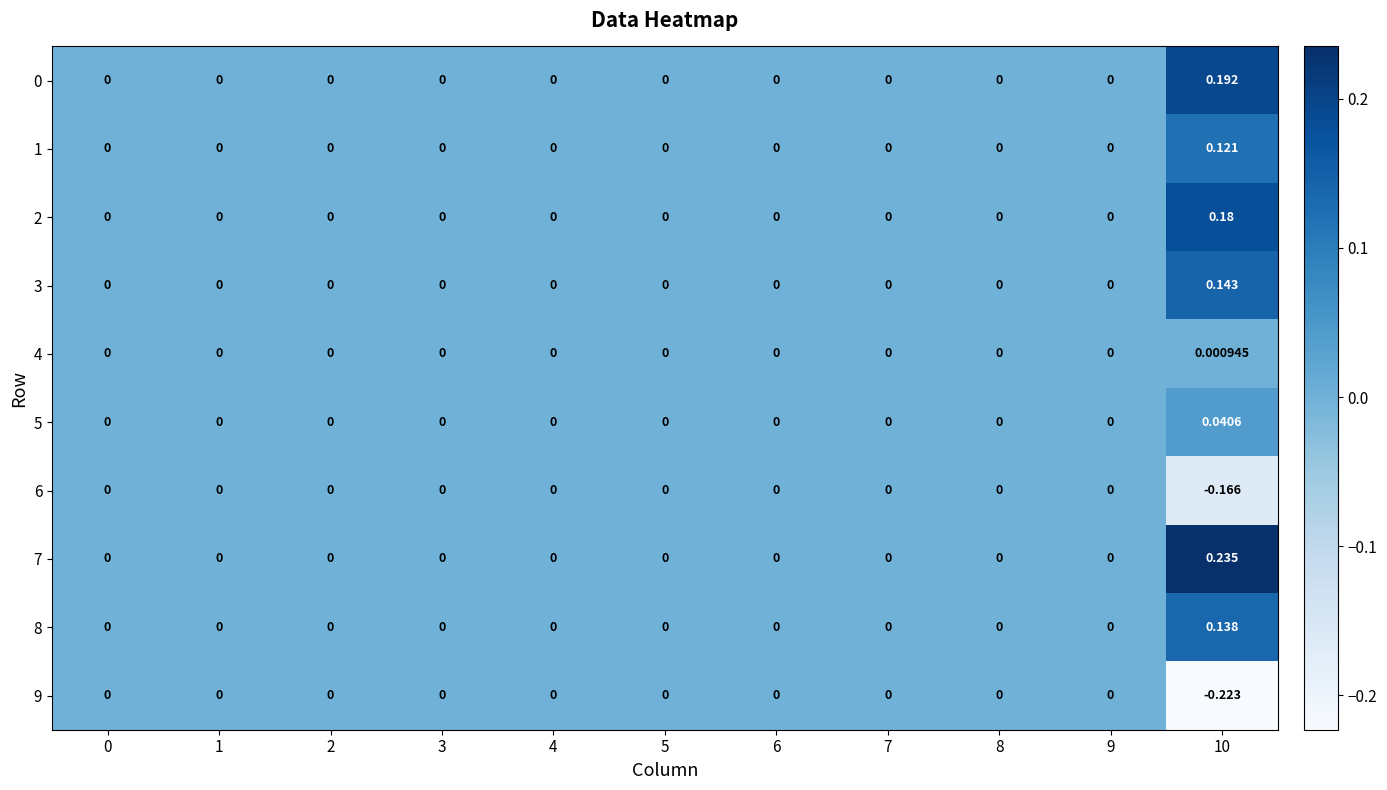

Which series has the largest range (max minus min)?

7